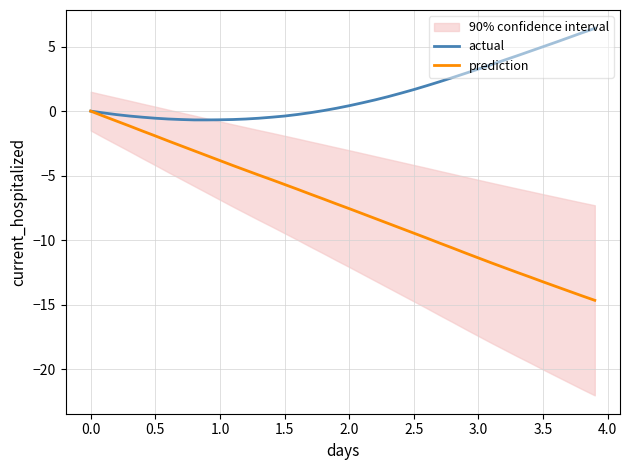

True or false: actual has more than 2 interior local peaks.

False